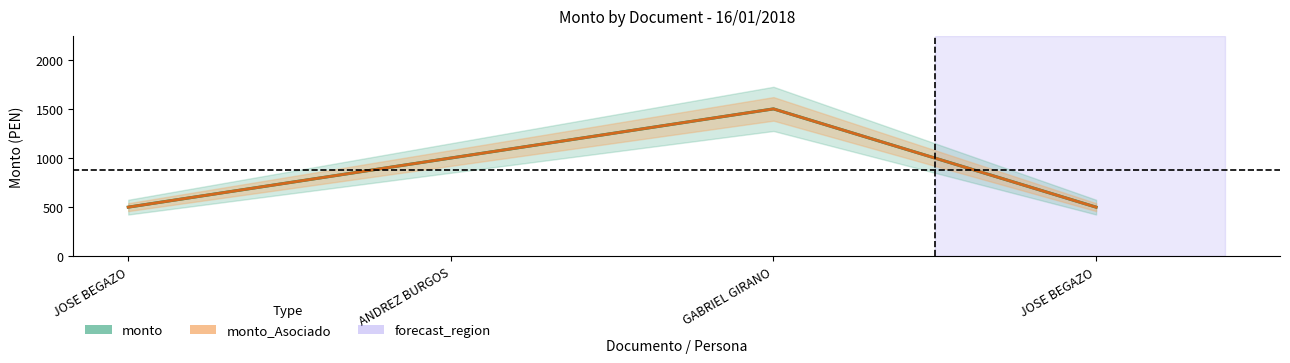

List the series in order of their peak value, lowest first.

monto, monto_Asociado